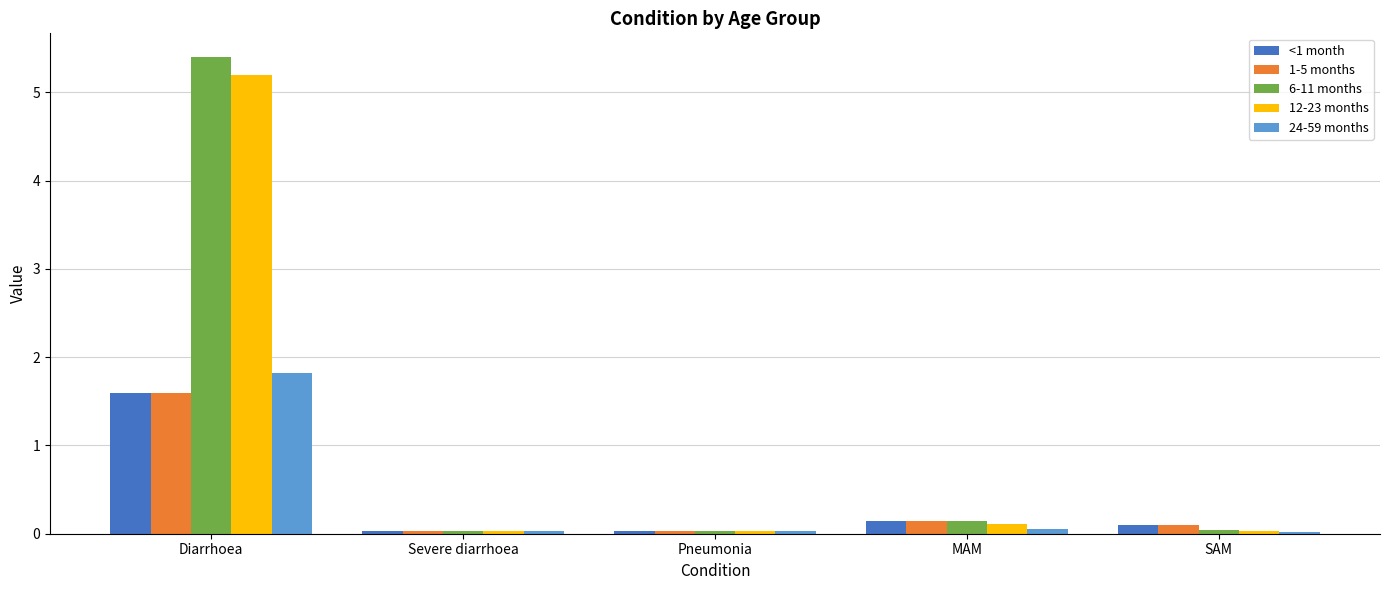

True or false: 24-59 months has a value of 0.0 at Pneumonia.

True